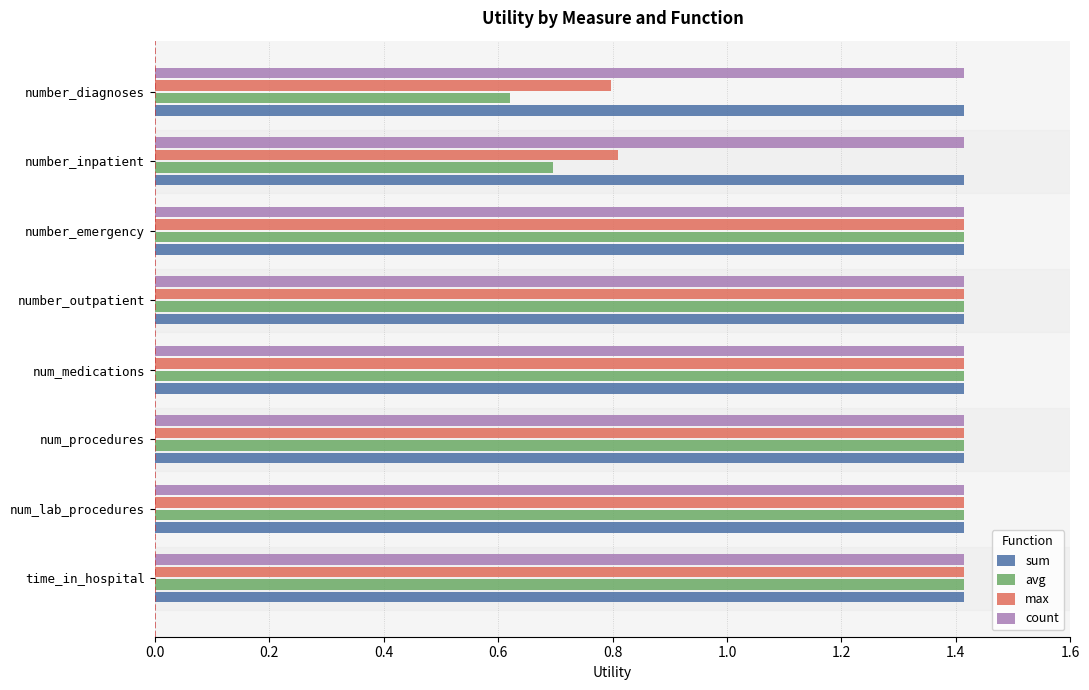

What are all the series names shown in the legend?

sum, avg, max, count